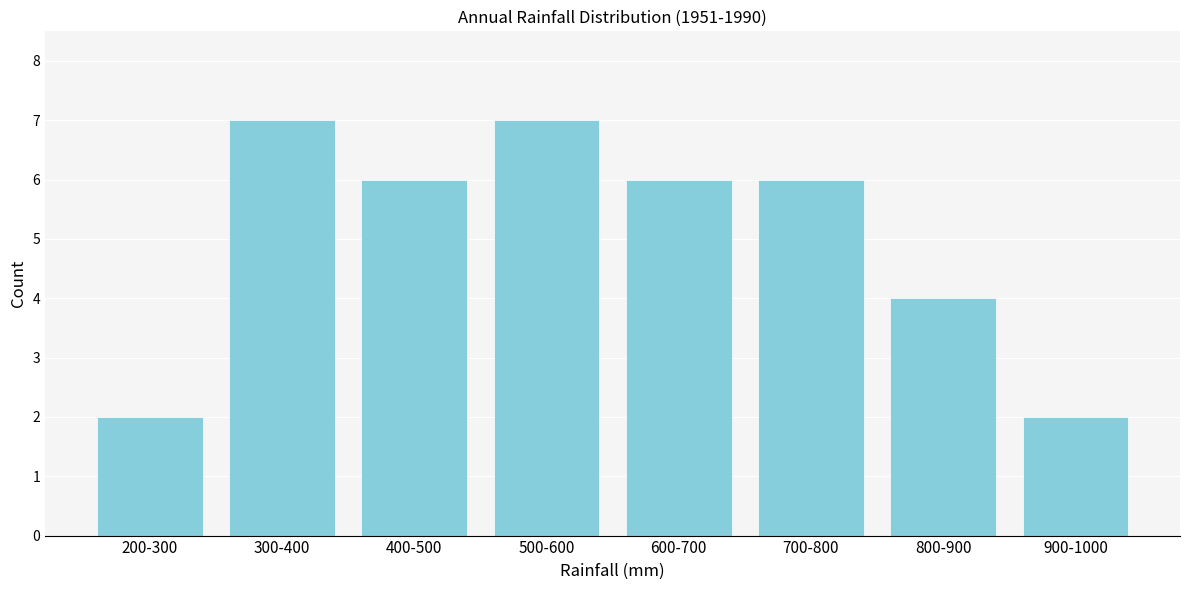

Reading left to right, transcribe all the data shown in this chart.

200-300=2	300-400=7	400-500=6	500-600=7	600-700=6	700-800=6	800-900=4	900-1000=2